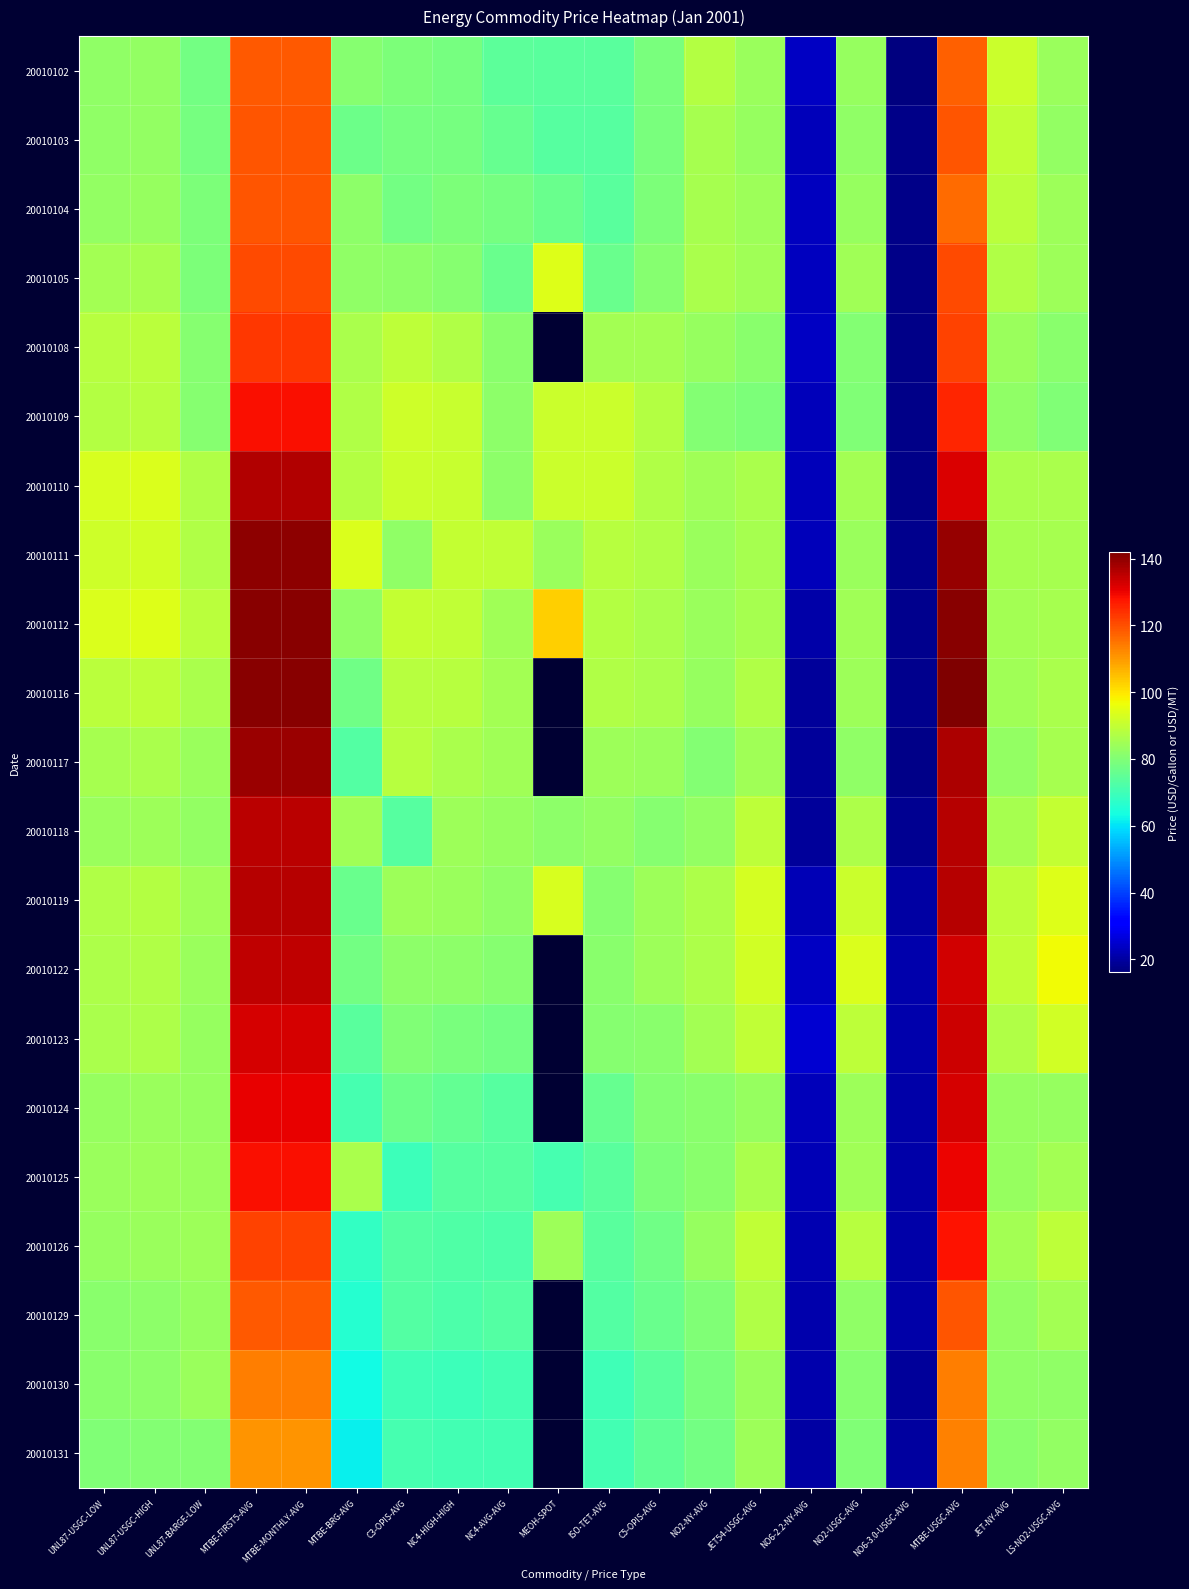

At how many categories does at least one series exceed 108?

3